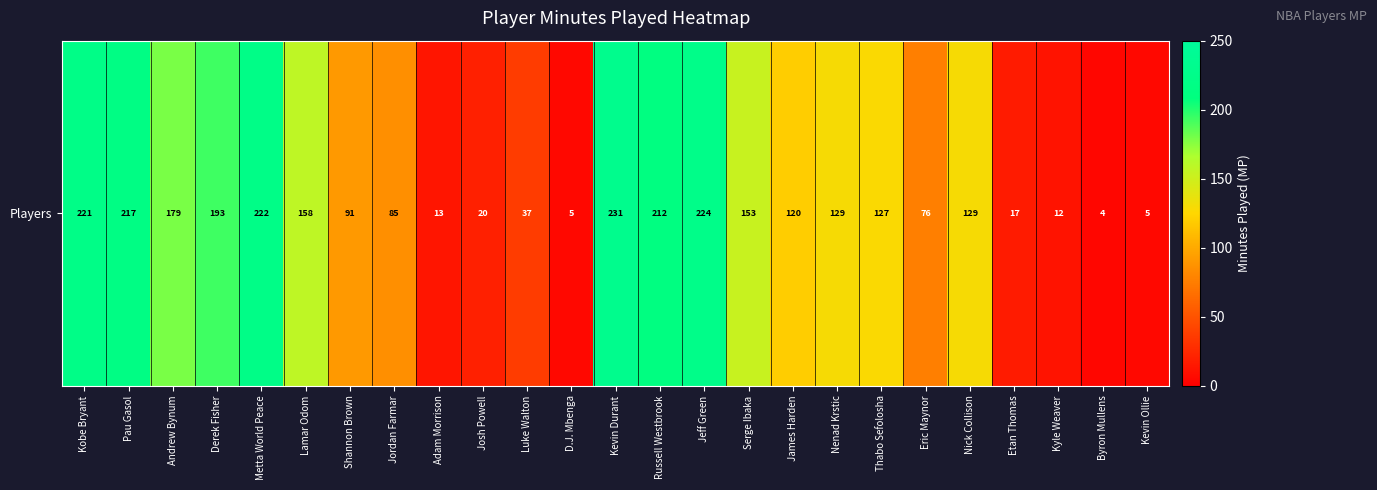

Reading left to right, list all the values displayed in this chart.

Kobe Bryant=221	Pau Gasol=217	Andrew Bynum=179	Derek Fisher=193	Metta World Peace=222	Lamar Odom=158	Shannon Brown=91	Jordan Farmar=85	Adam Morrison=13	Josh Powell=20	Luke Walton=37	D.J. Mbenga=5	Kevin Durant=231	Russell Westbrook=212	Jeff Green=224	Serge Ibaka=153	James Harden=120	Nenad Krstic=129	Thabo Sefolosha=127	Eric Maynor=76	Nick Collison=129	Etan Thomas=17	Kyle Weaver=12	Byron Mullens=4	Kevin Ollie=5